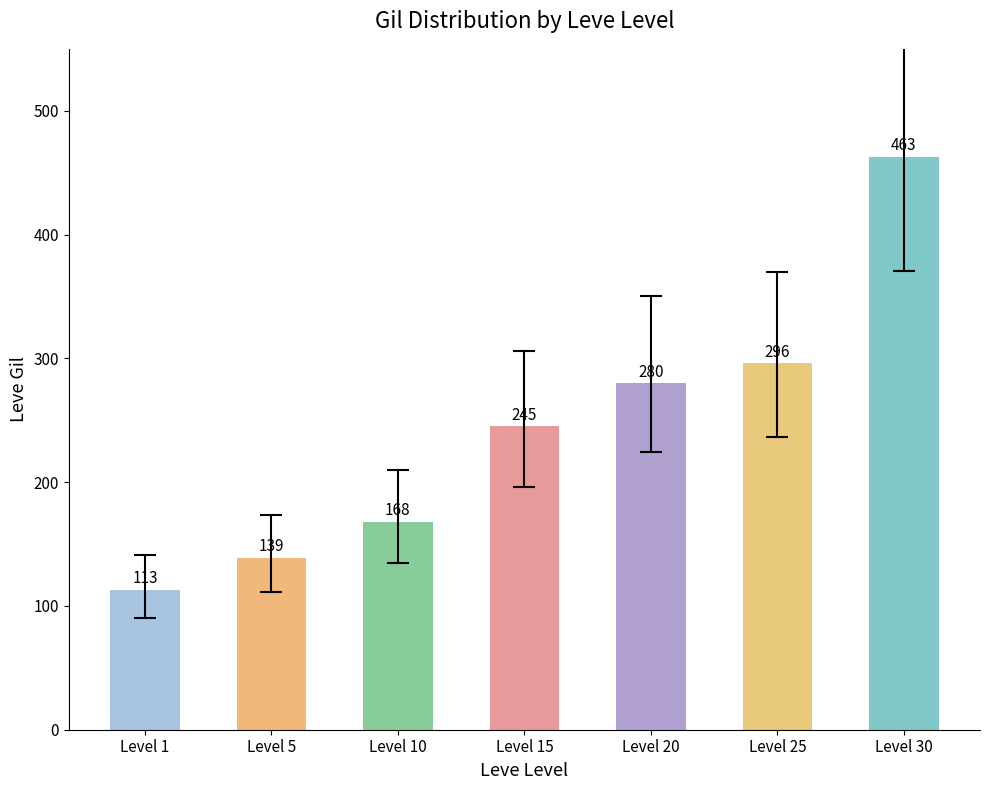

Where is the data nearest to the value 288?

Level 20